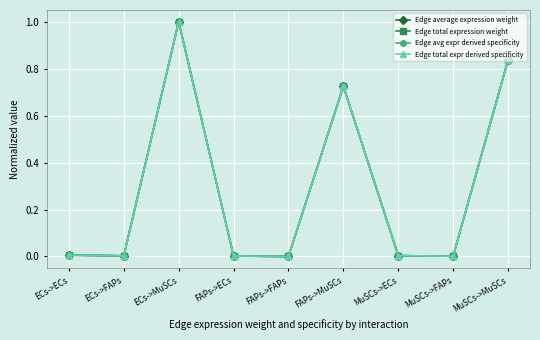

Is this an area chart (filled region under the line)?

No